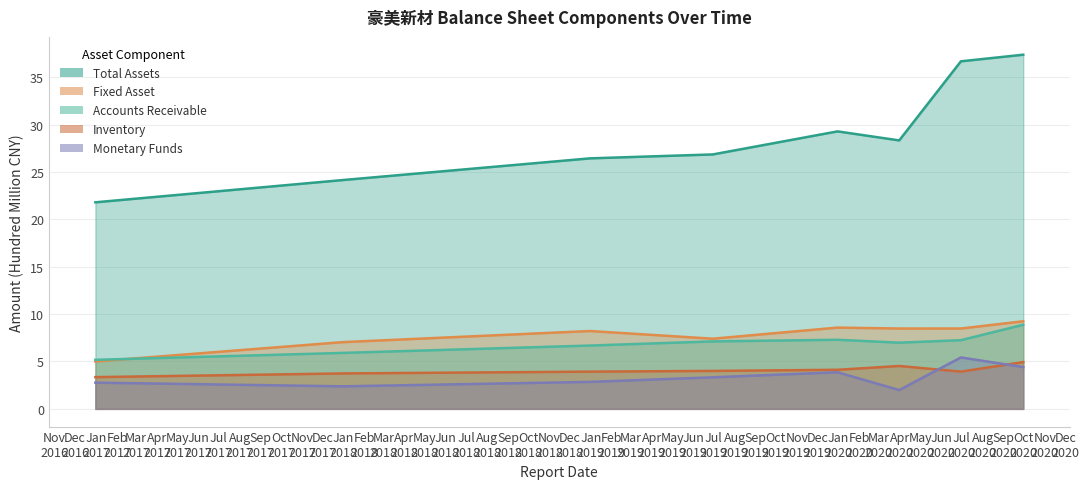

Which series changed the most between 2016-12-31 and 2020-06-30?

TOTAL_ASSETS